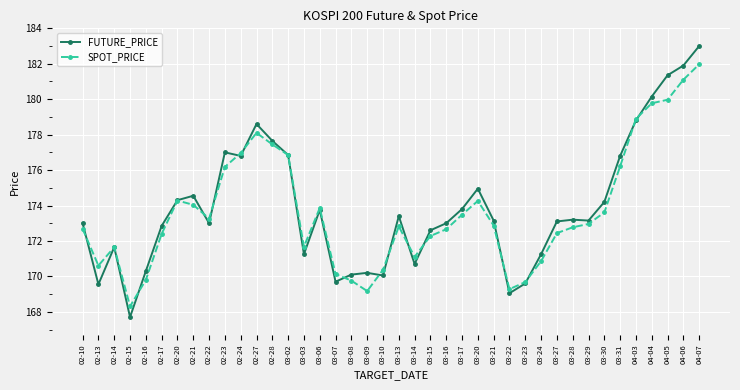

Which label corresponds to the smallest value in the chart?

02-15